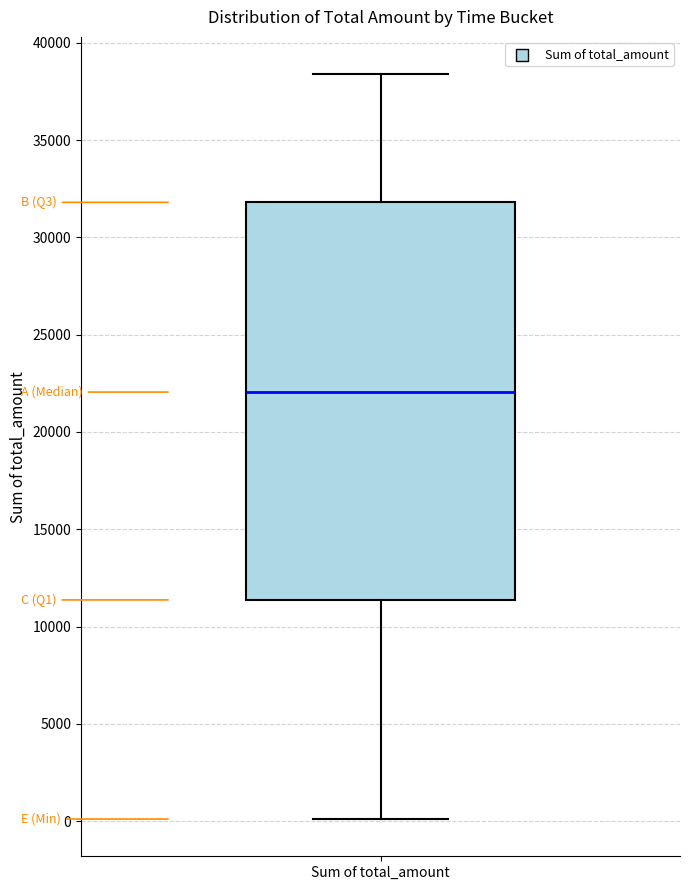

Where is the upper edge of the box for Sum of total_amount on the y-axis? The values are not printed on the chart, so give them approximately, as read against the axis.

32000